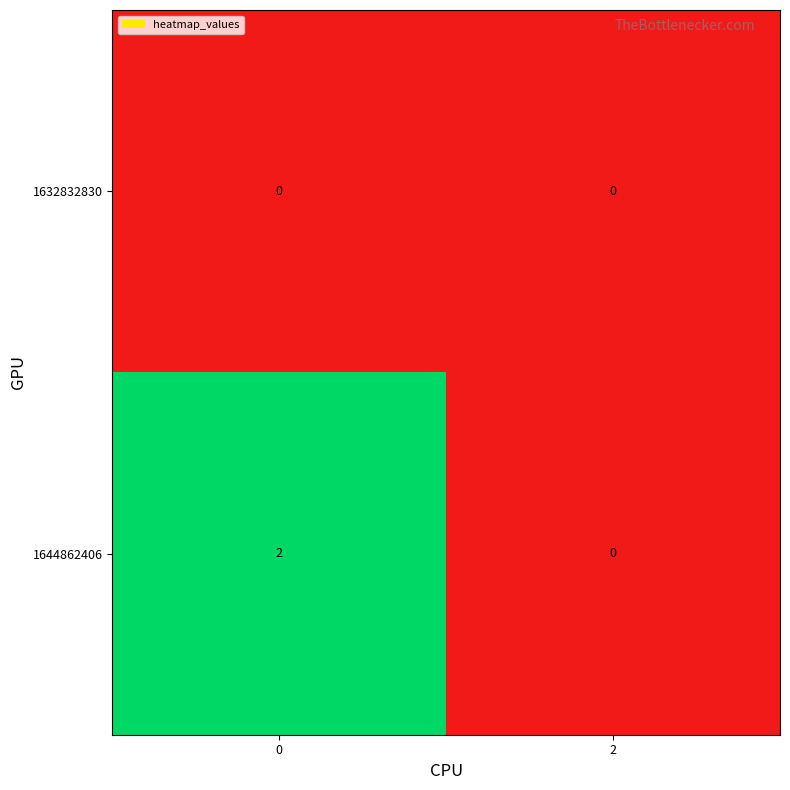

The value of 1644862406 at 0 is 2. True or false?

True